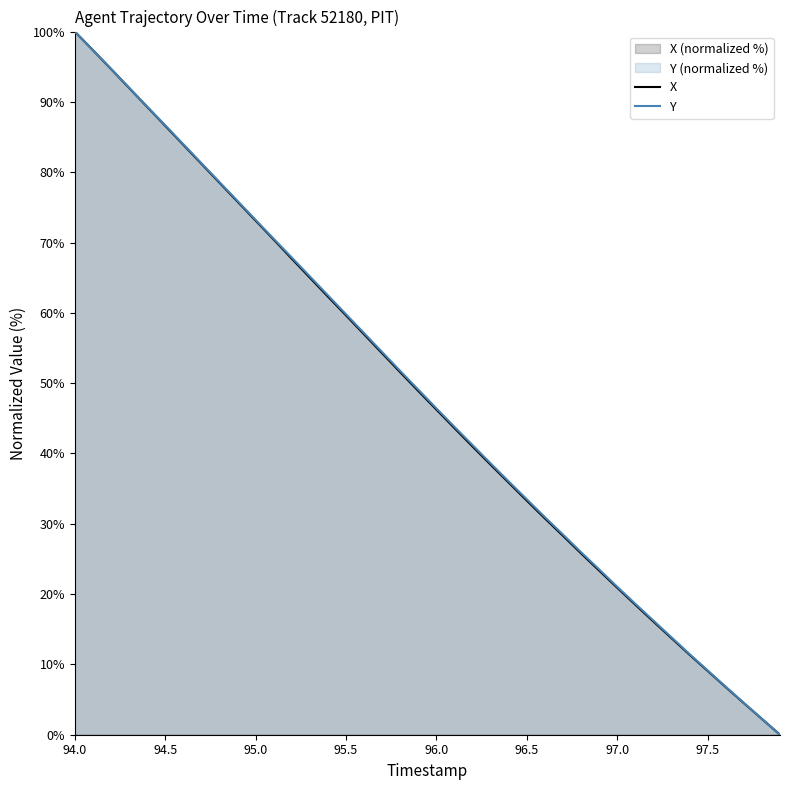

Which series has the largest total across all categories?

Y